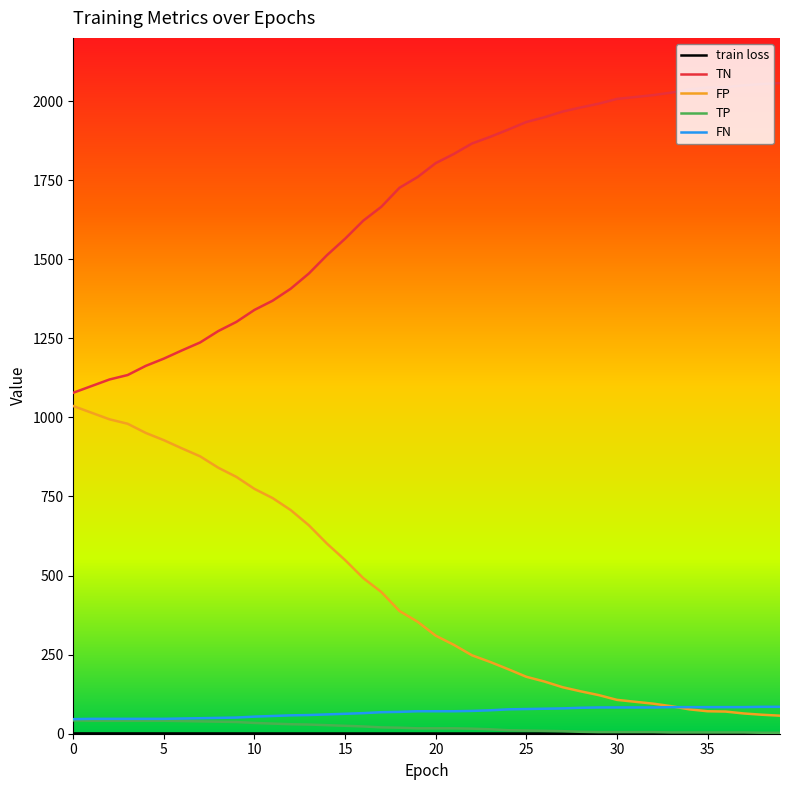

Which series has the largest total across all categories?

TN